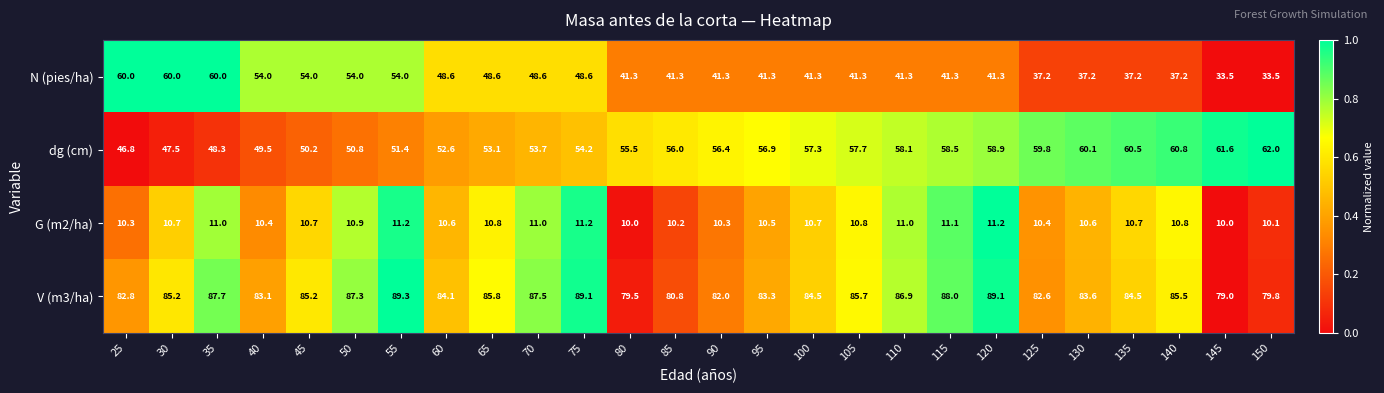

Read the N (pies/ha) value at 45.

54.0